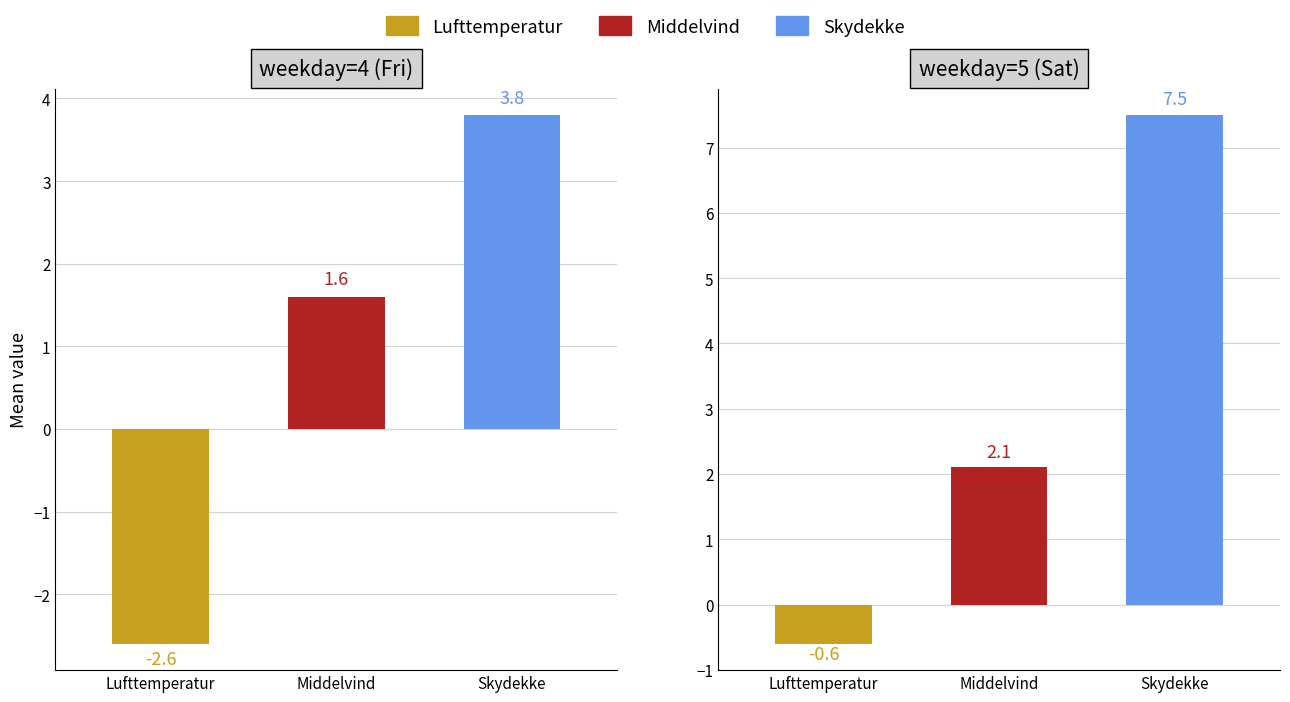

At 12, list the series in order from largest to smallest.

Skydekke, Middelvind, Lufttemperatur